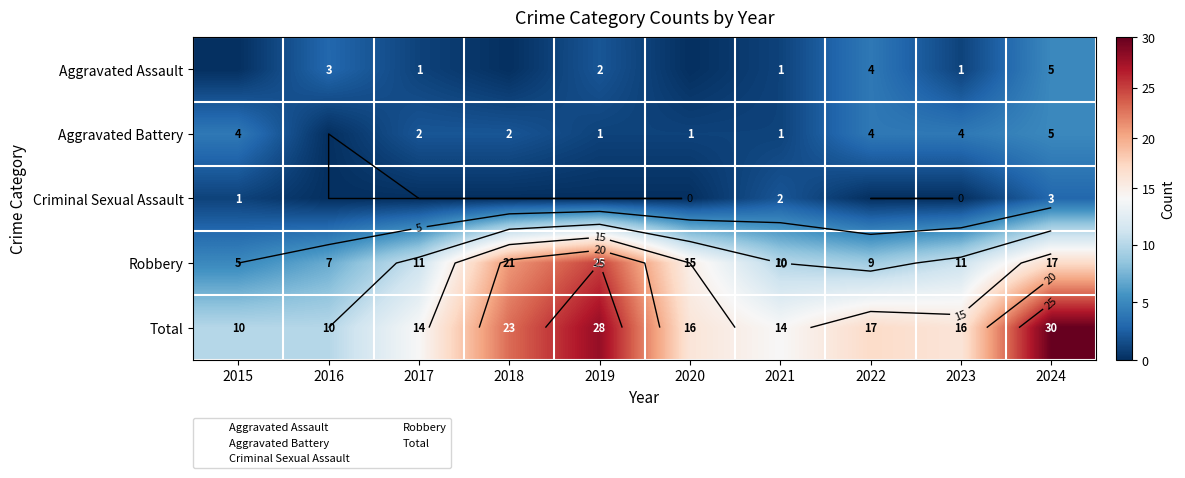

Rank the categories by Aggravated Assault value from lowest to highest.

2015, 2018, 2020, 2017, 2021, 2023, 2019, 2016, 2022, 2024